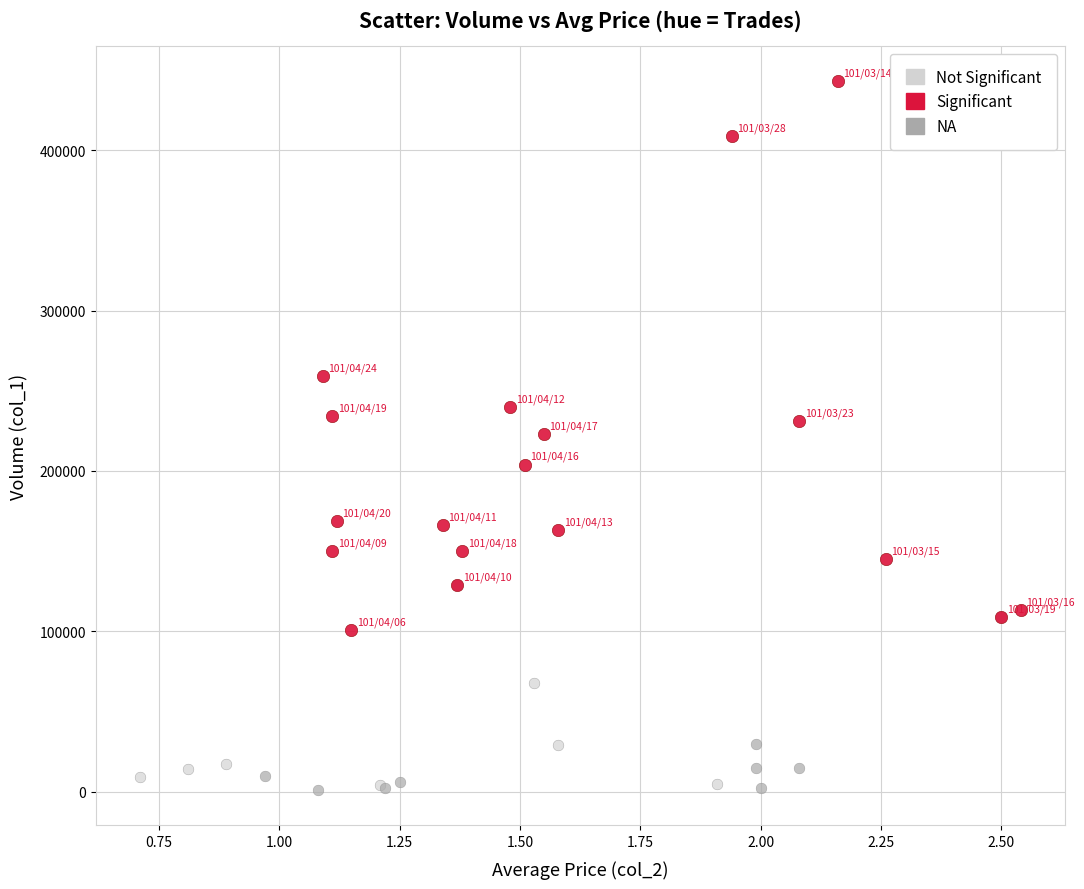

Which series reaches the maximum Y coordinate?

Significant